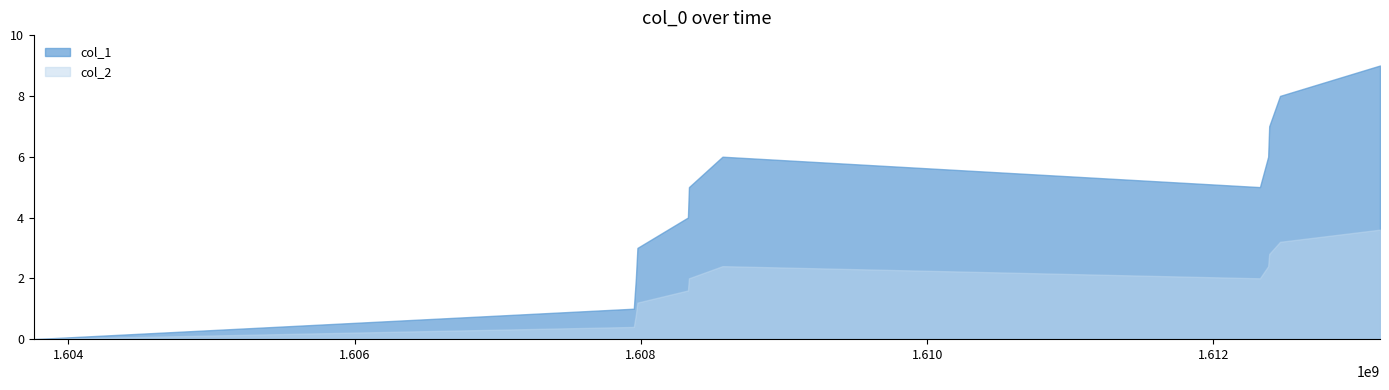

Which label corresponds to the largest value in the chart?

1613163718